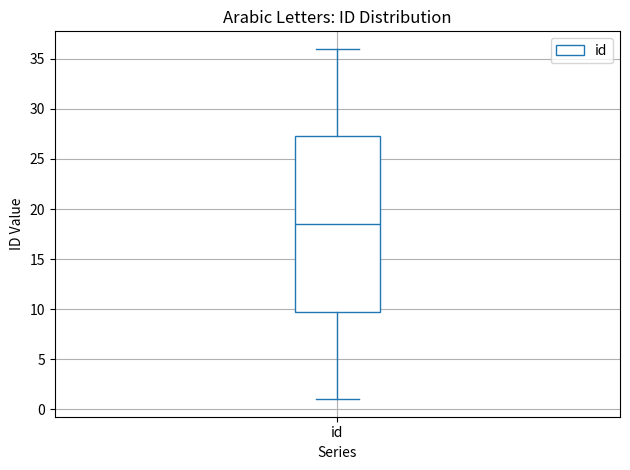

Transcribe this box plot: give where the median line is, the range the box spans, and where the two whiskers end, as read against the y-axis. The values are not printed on the chart, so give them approximately, as read against the axis.

median 18.5, box 10.0 to 27.5, whiskers 1.0 to 36.0